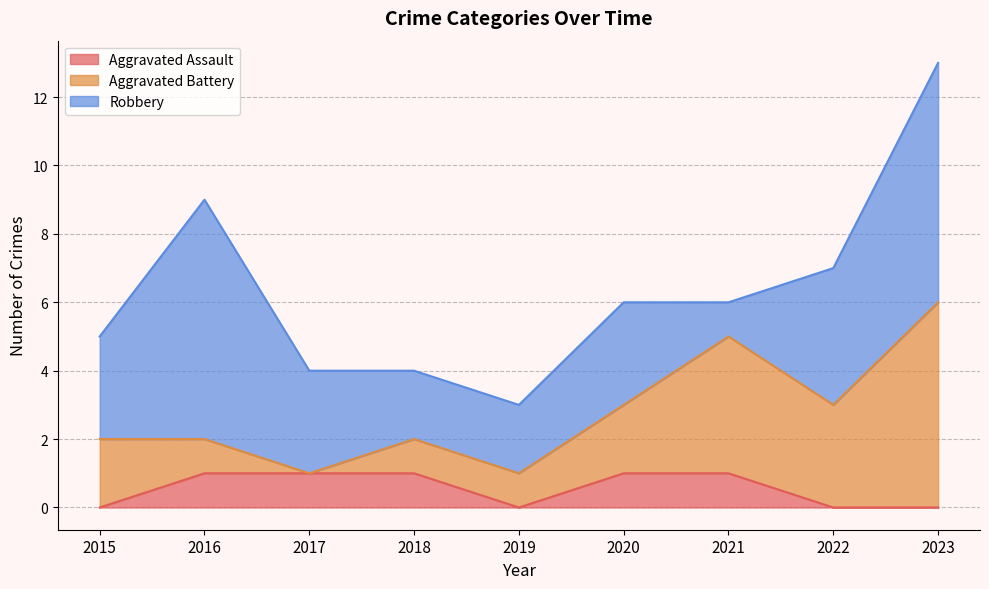

Reading right to left, extract all data points from this chart.

Aggravated Assault: 0	0	1	1	0	1	1	1	0
Aggravated Battery: 6	3	4	2	1	1	0	1	2
Robbery: 7	4	1	3	2	2	3	7	3